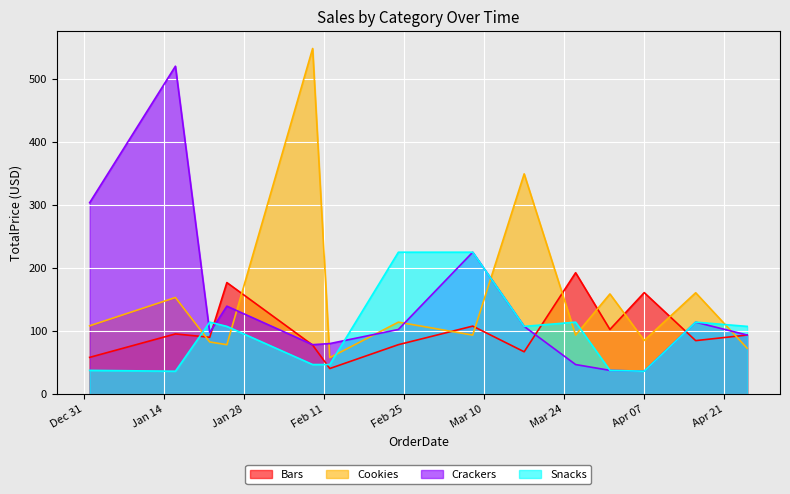

What is the value of the Crackers point at the 5th from the left?

80.3